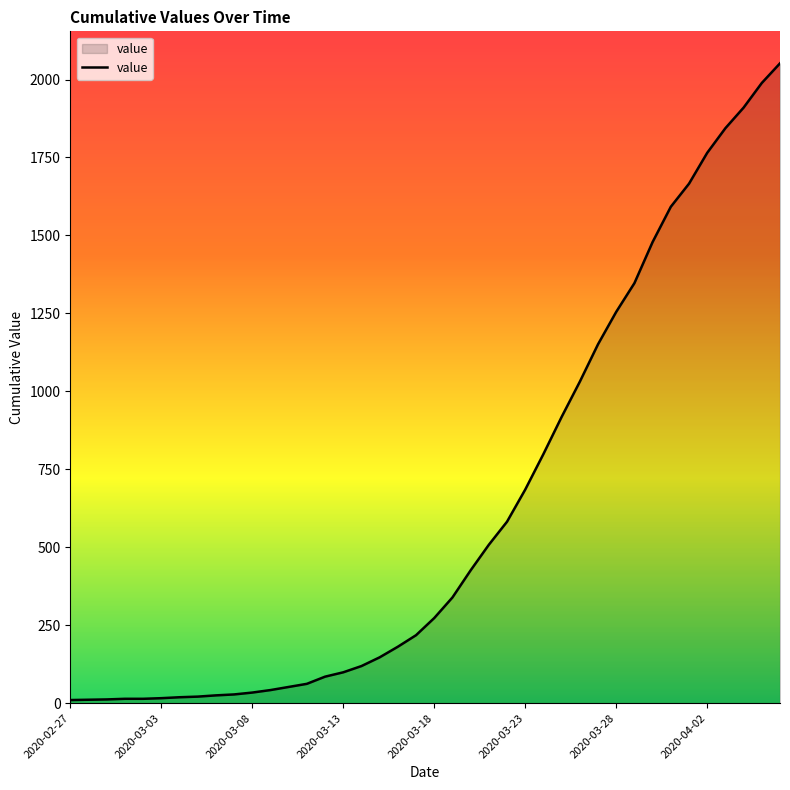

What is the difference between the second highest and second lowest values?

1978